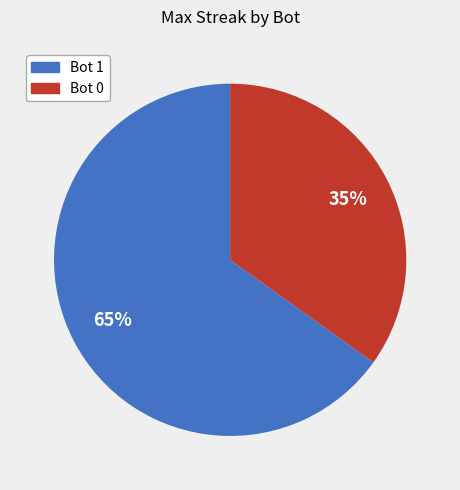

To the nearest percent, what is the average slice percentage?

50%